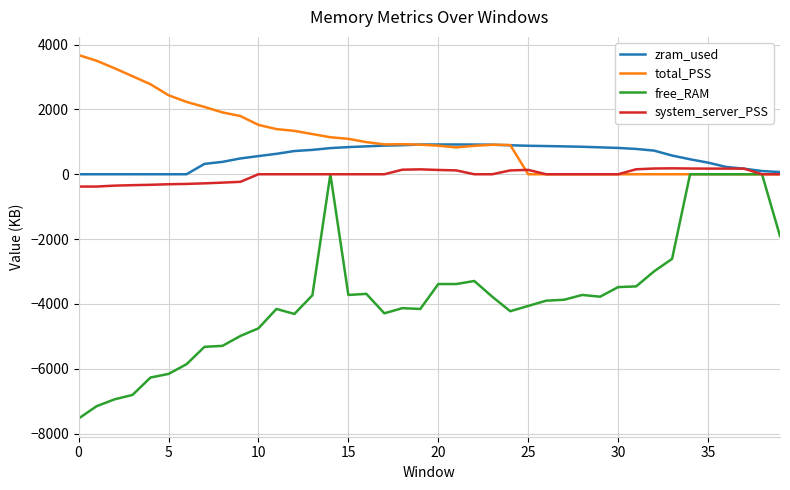

Which series has the largest range (max minus min)?

free_RAM